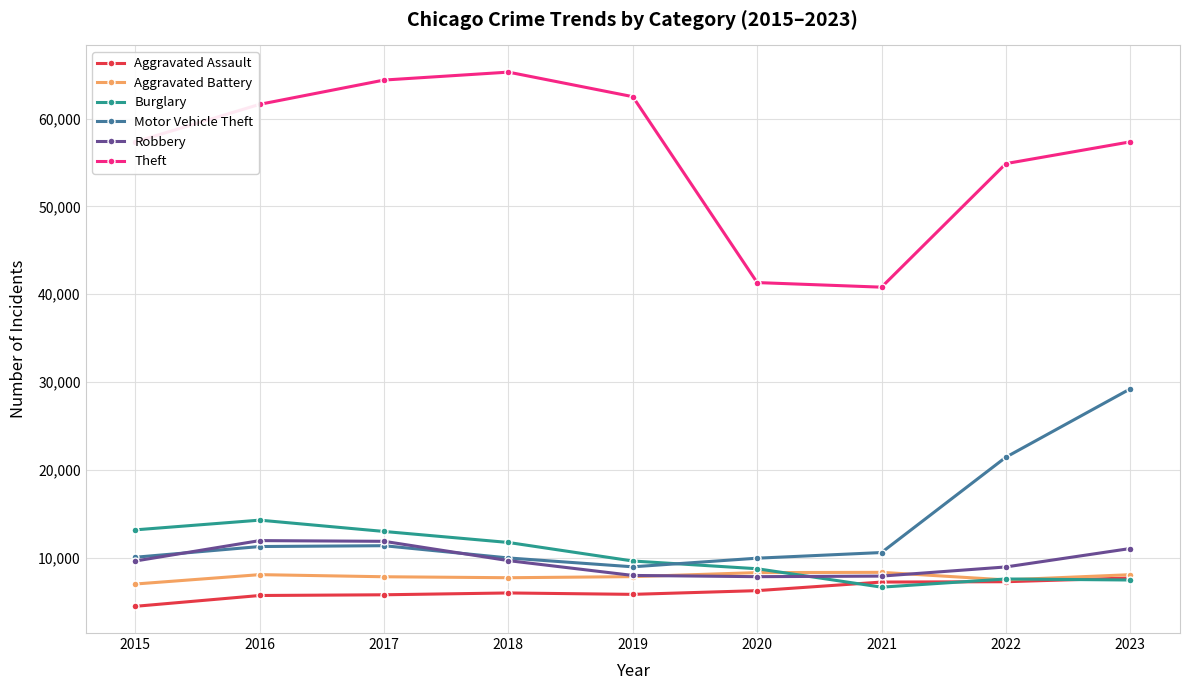

True or false: Aggravated Assault and Theft cross at least once.

False